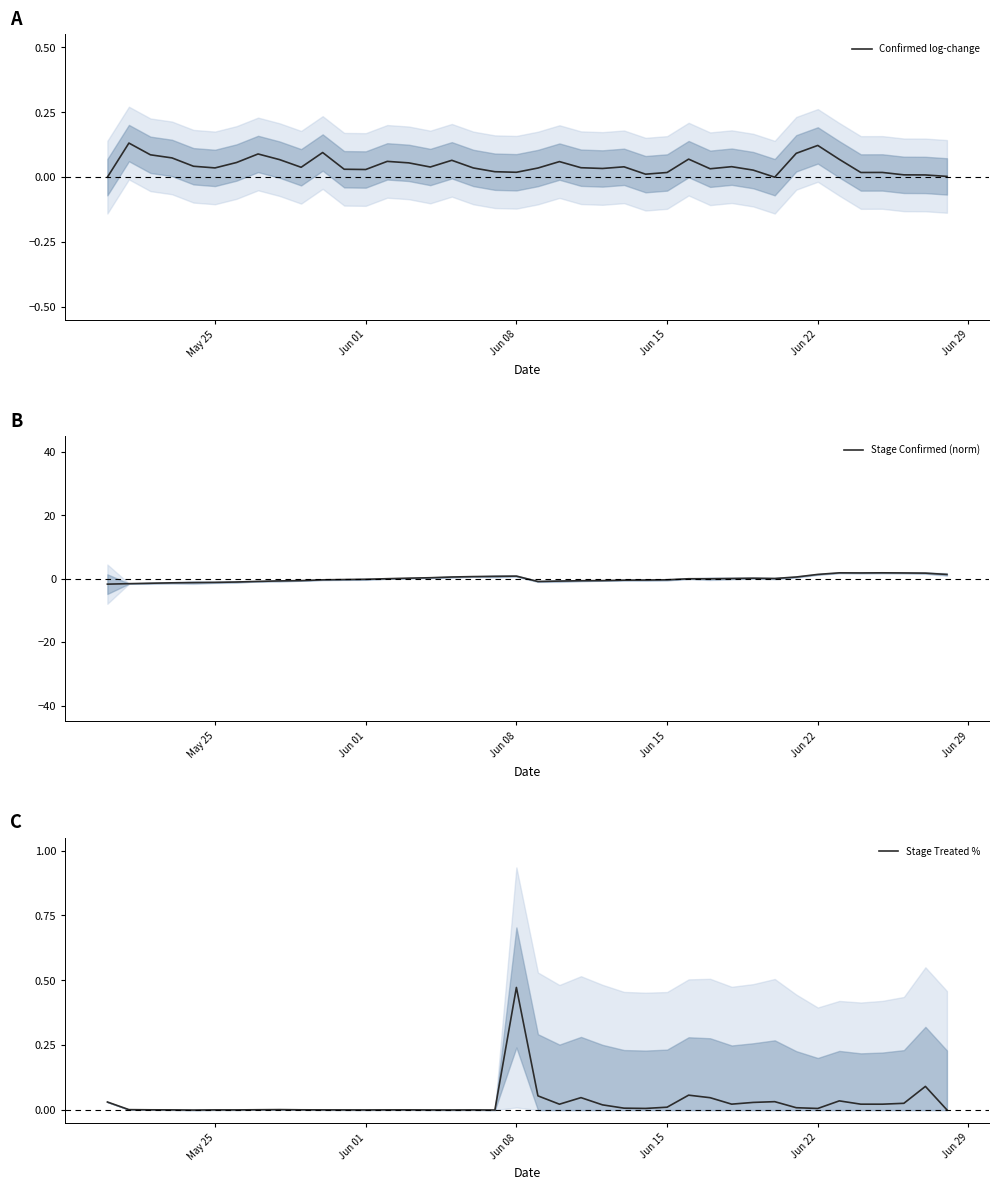

Which series has the widest spread of values?

Stage Confirmed (norm)